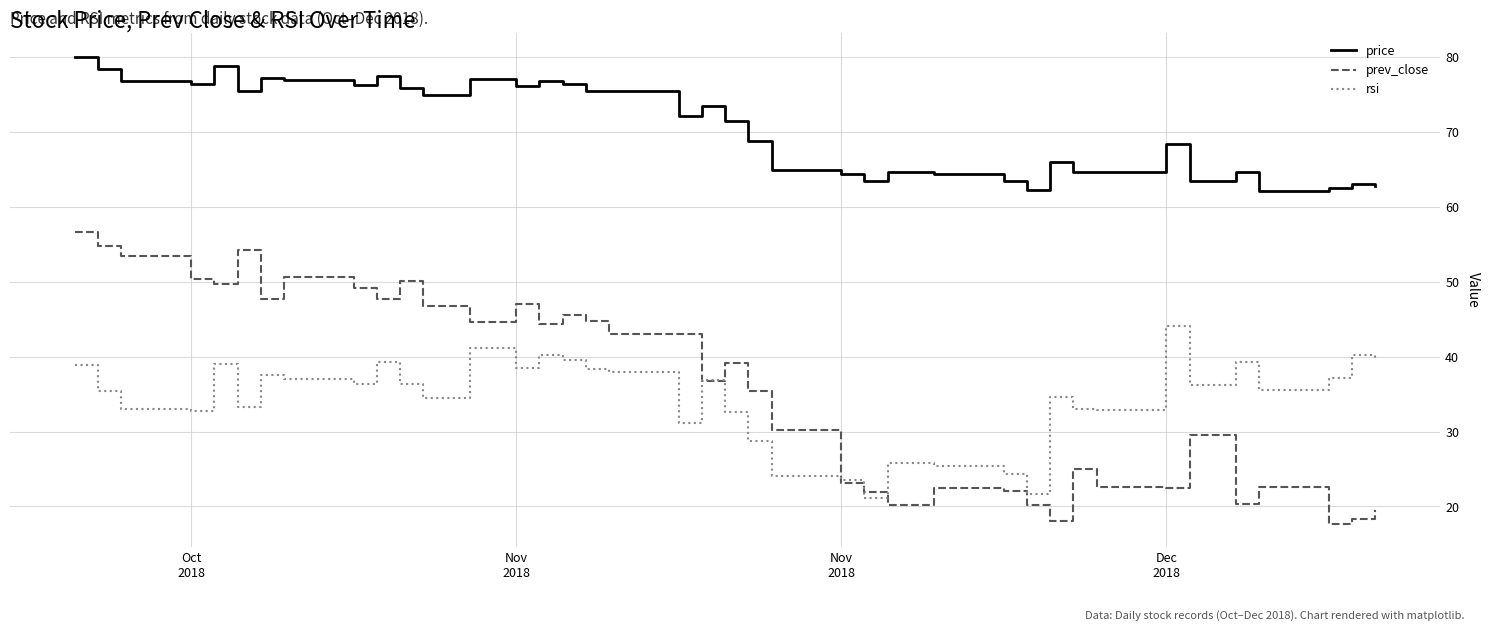

How many lines are shown in the chart?

3